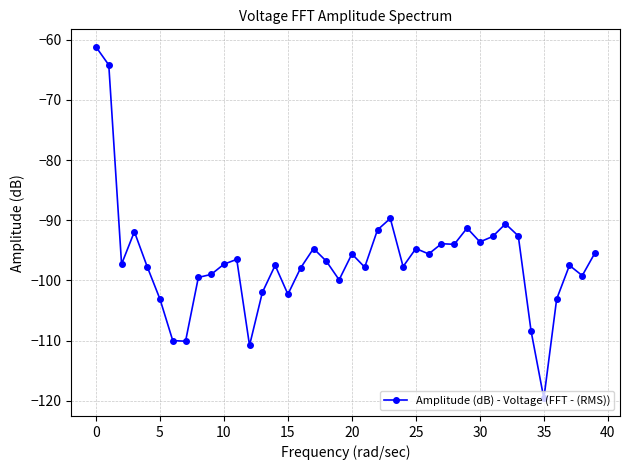

What is the value of the 1st point from the left?

-61.2